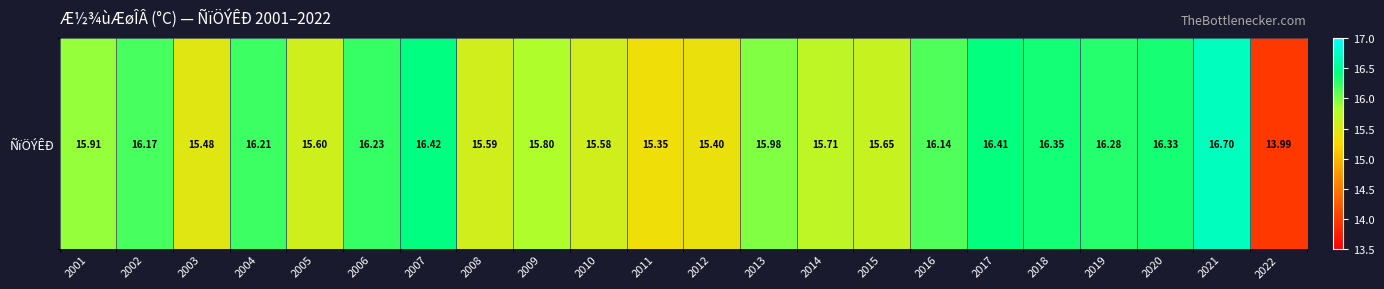

The value at 2012 is 15.4. True or false?

True